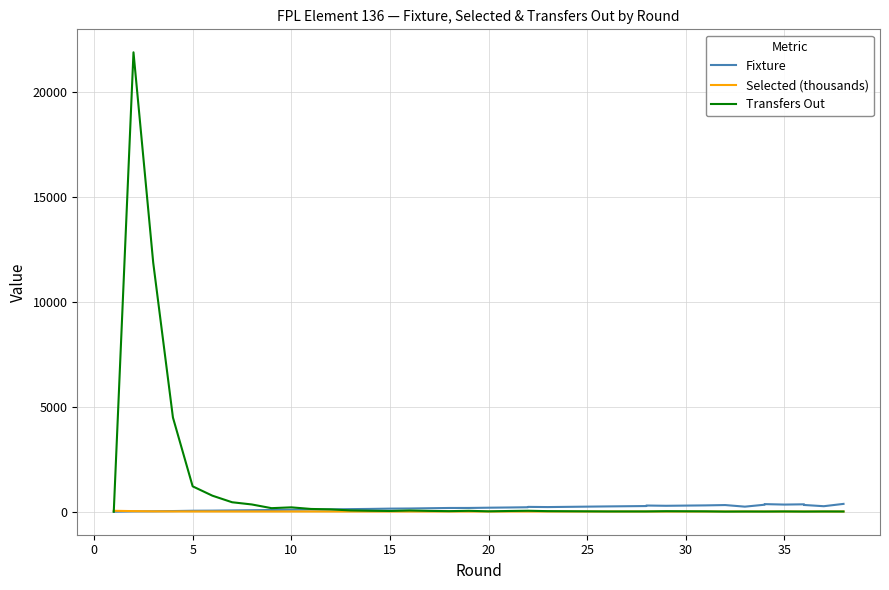

What is the average value of the Selected (thousands) series?

13.3